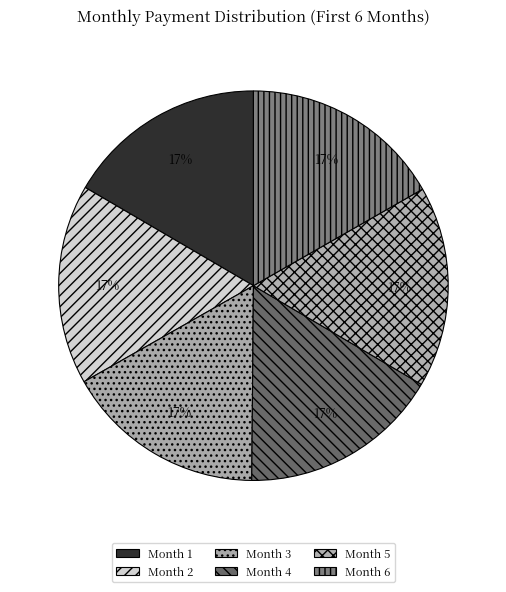

What percentage is the Month 2 slice, to the nearest percent?

17%